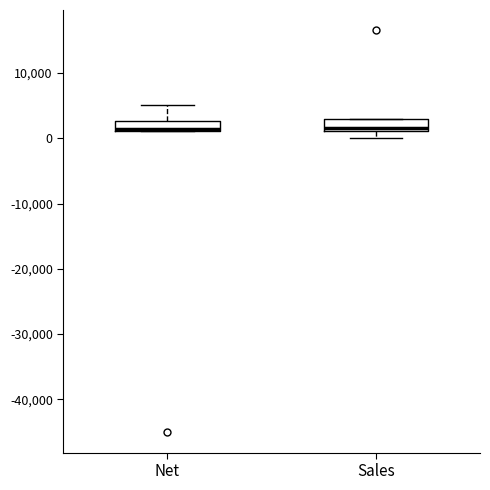

Where does the upper whisker of the box for Net end on the y-axis? The values are not printed on the chart, so give them approximately, as read against the axis.

5000